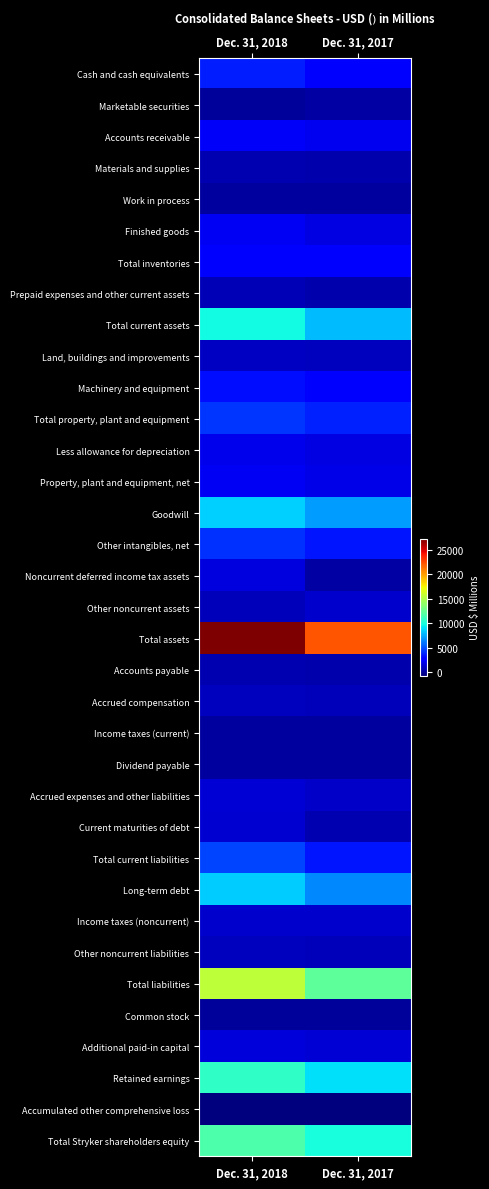

Rank the series at Dec. 31, 2018 from highest to lowest value.

Total assets, Total liabilities, Total Stryker shareholders equity, Retained earnings, Total current assets, Goodwill, Long-term debt, Total current liabilities, Total property, plant and equipment, Other intangibles, net, Cash and cash equivalents, Machinery and equipment, Total inventories, Accounts receivable, Property, plant and equipment, net, Finished goods, Less allowance for depreciation, Noncurrent deferred income tax assets, Additional paid-in capital, Accrued expenses and other liabilities, Current maturities of debt, Income taxes (noncurrent), Land, buildings and improvements, Other noncurrent liabilities, Accrued compensation, Other noncurrent assets, Prepaid expenses and other current assets, Accounts payable, Materials and supplies, Dividend payable, Income taxes (current), Work in process, Marketable securities, Common stock, Accumulated other comprehensive loss